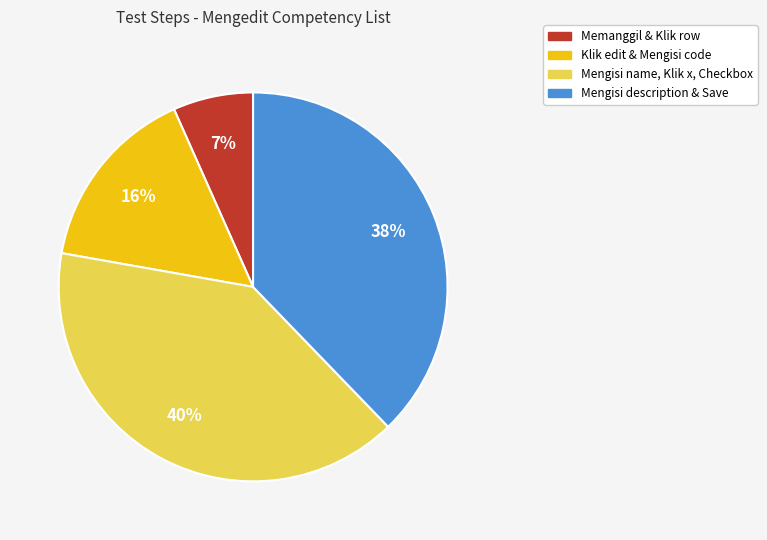

Between Memanggil & Klik row and Mengisi description & Save, which is larger?

Mengisi description & Save